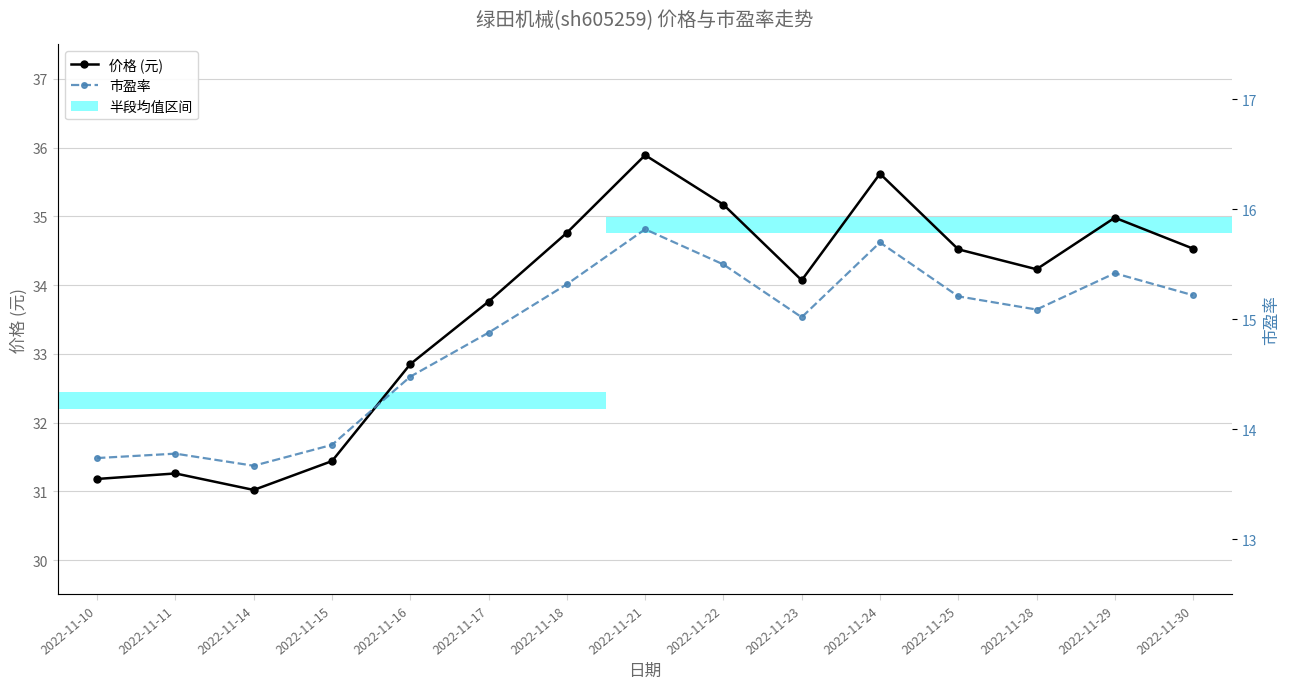

What is the total value across all series at 2022-11-30?

49.8